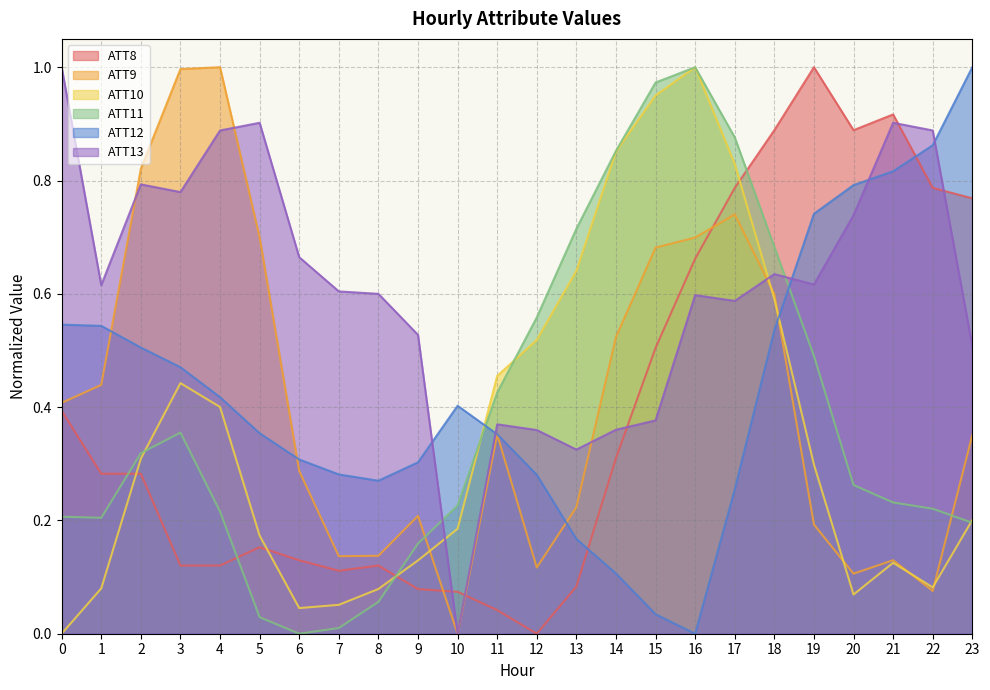

At which category does ATT11 reach its first local valley?

1